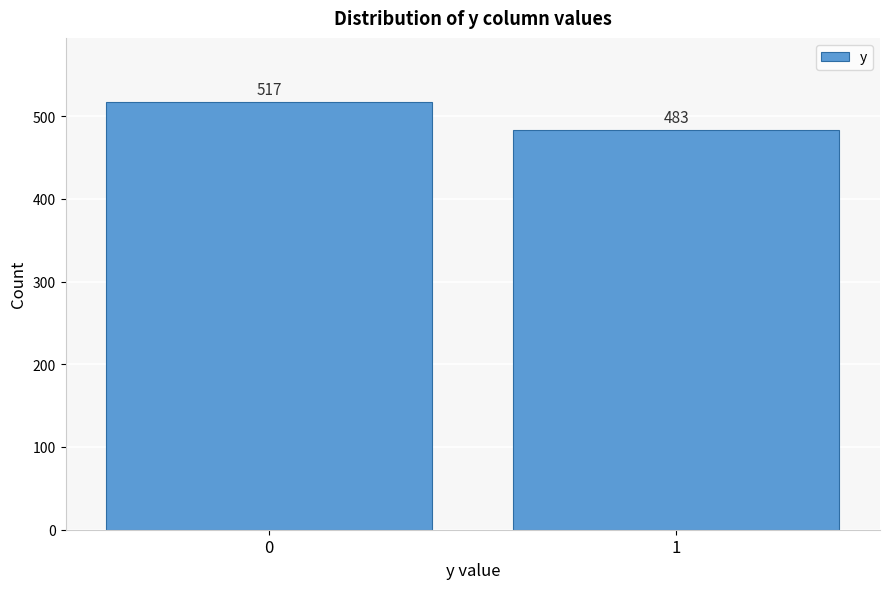

Reading left to right, transcribe all the data shown in this chart.

517	483